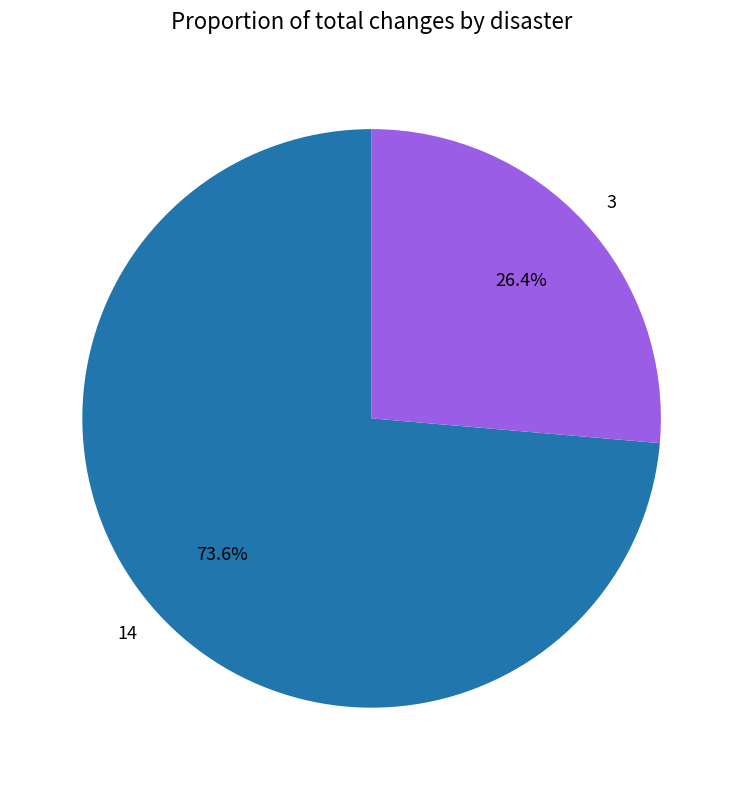

Which has a higher value, 3 or 14?

14